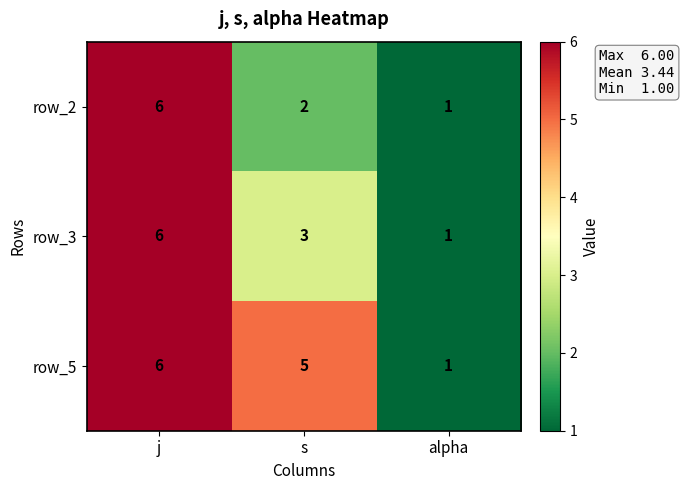

At which label does row_5 first exceed 5?

j